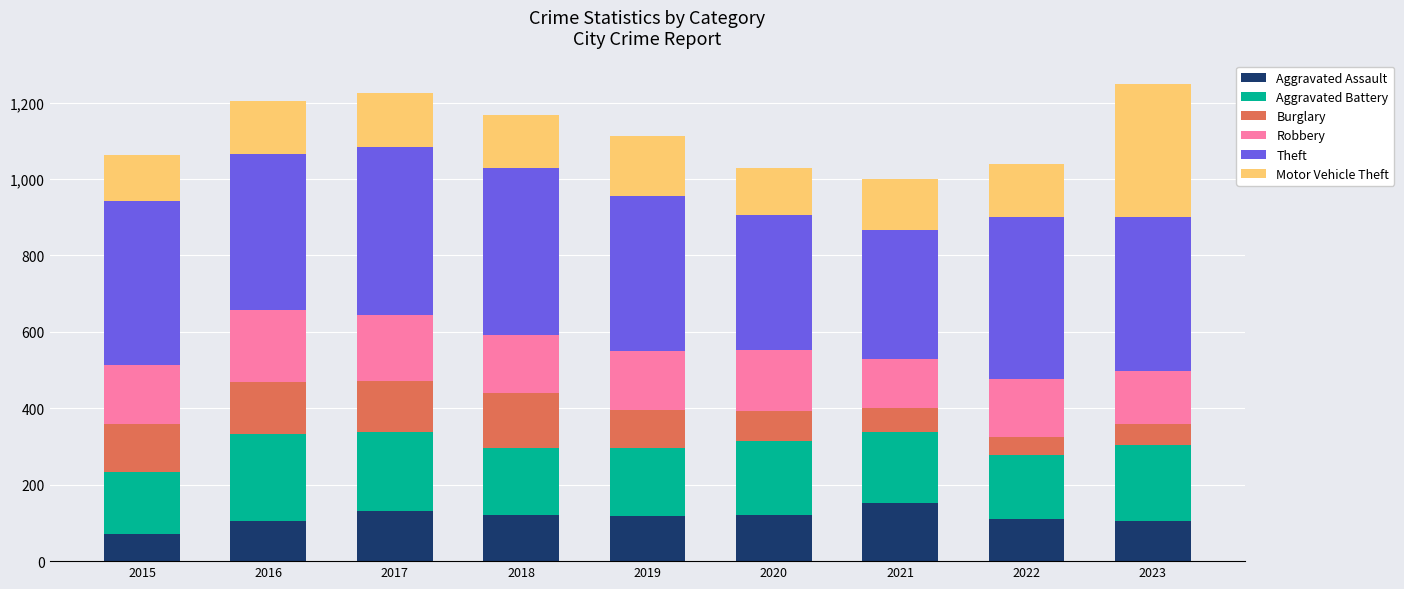

Which category has the lowest value in the Aggravated Assault series?

2015